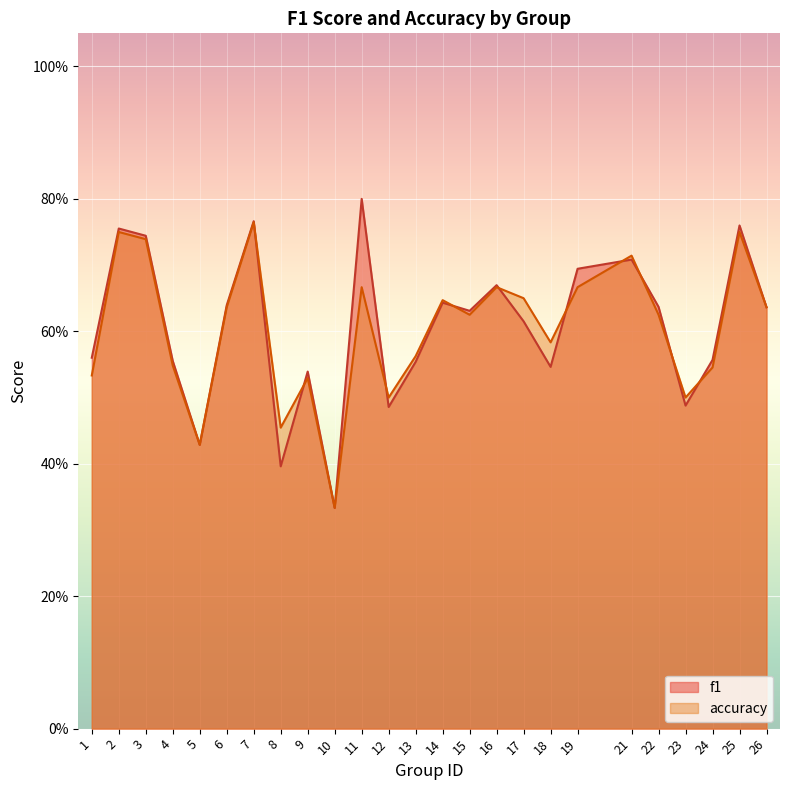

What is the difference between the maximum and minimum values in the f1 series?

0.5